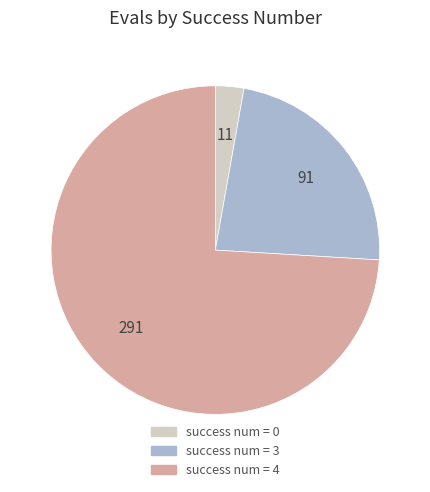

Rank the categories by value from highest to lowest.

success num = 4, success num = 3, success num = 0